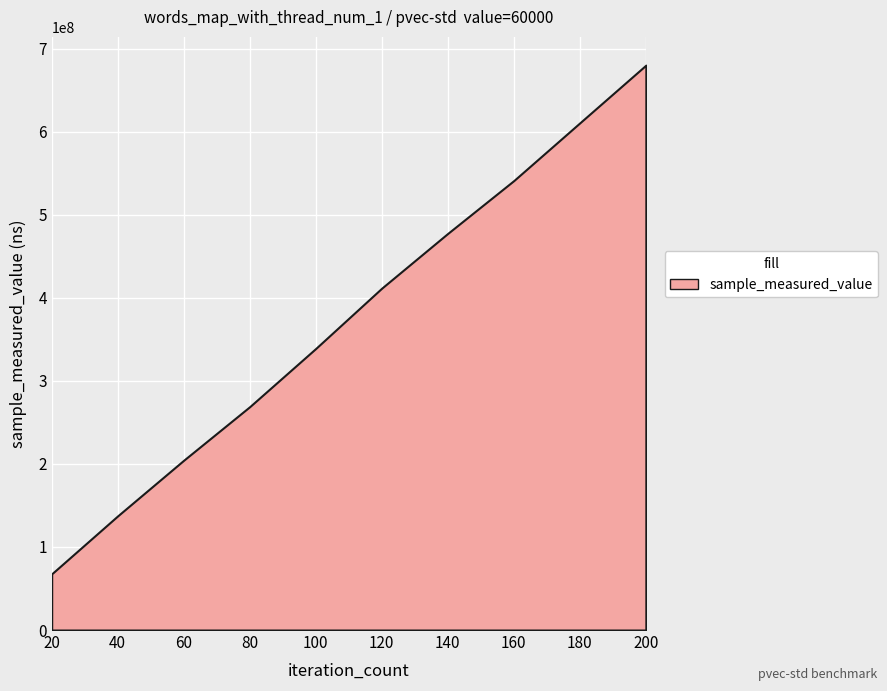

What is the greatest value displayed?

680083930